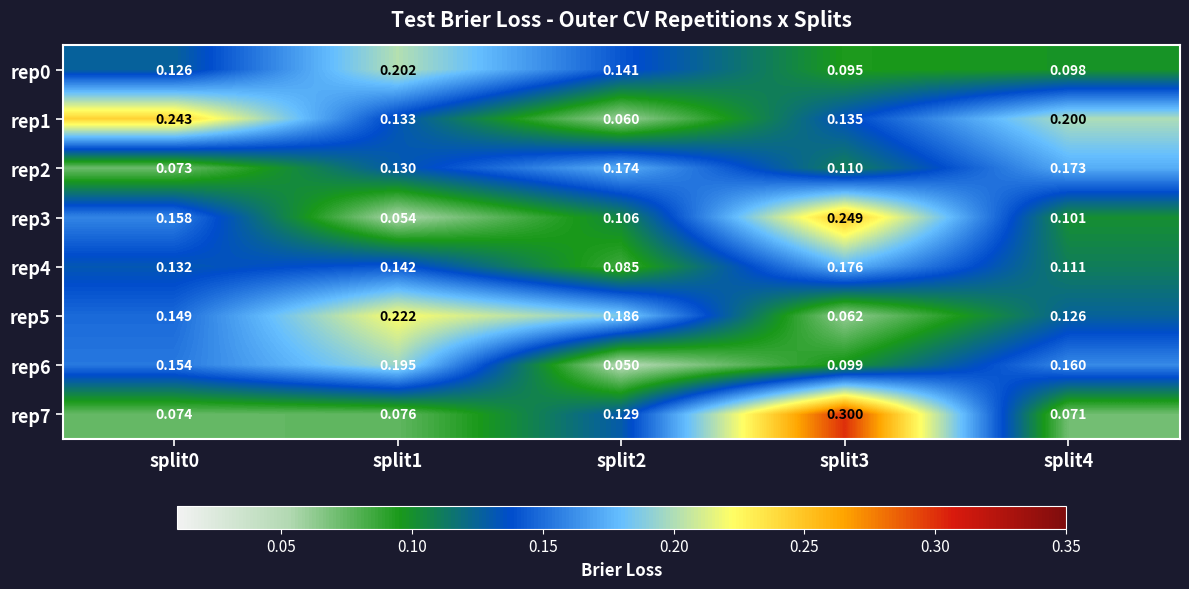

Is the value of rep2 at split0 greater than the value of rep1 at split2?

Yes